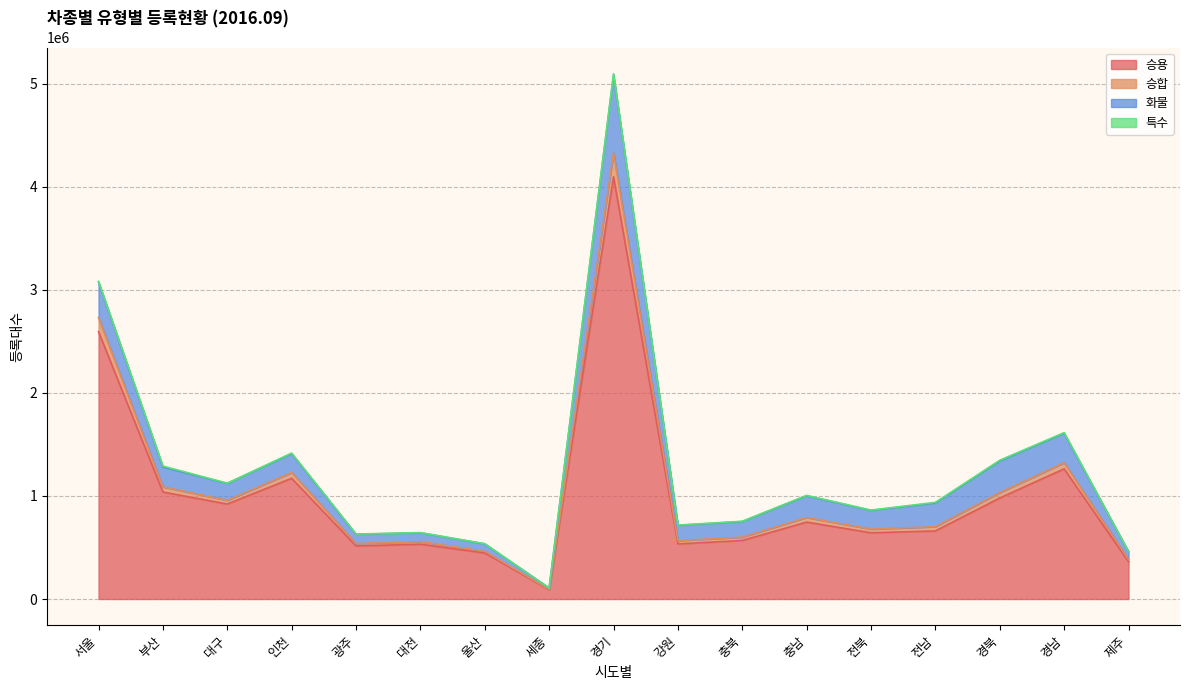

True or false: 승용 and 승합 intersect in this chart.

False